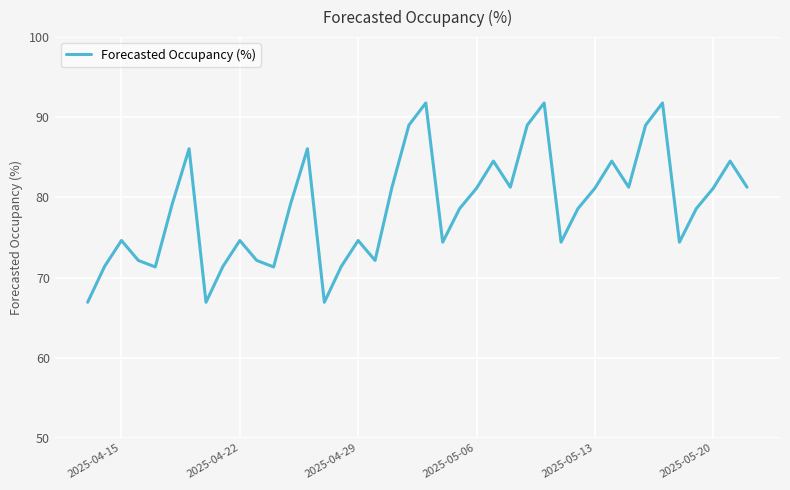

What is the smallest value displayed?

66.9